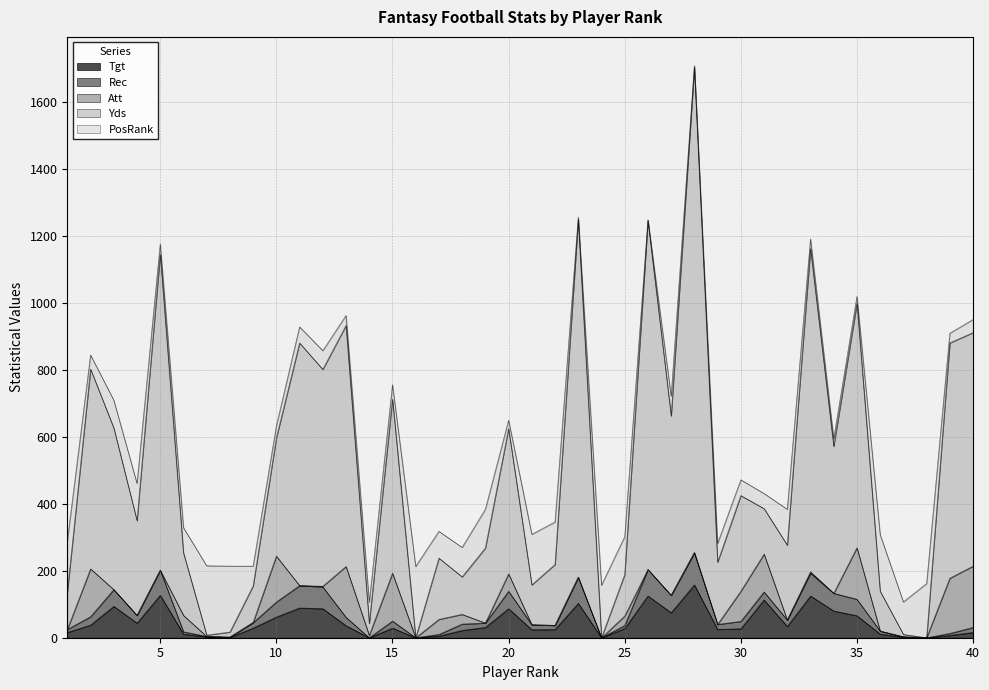

What is the average value of the Yds series?

393